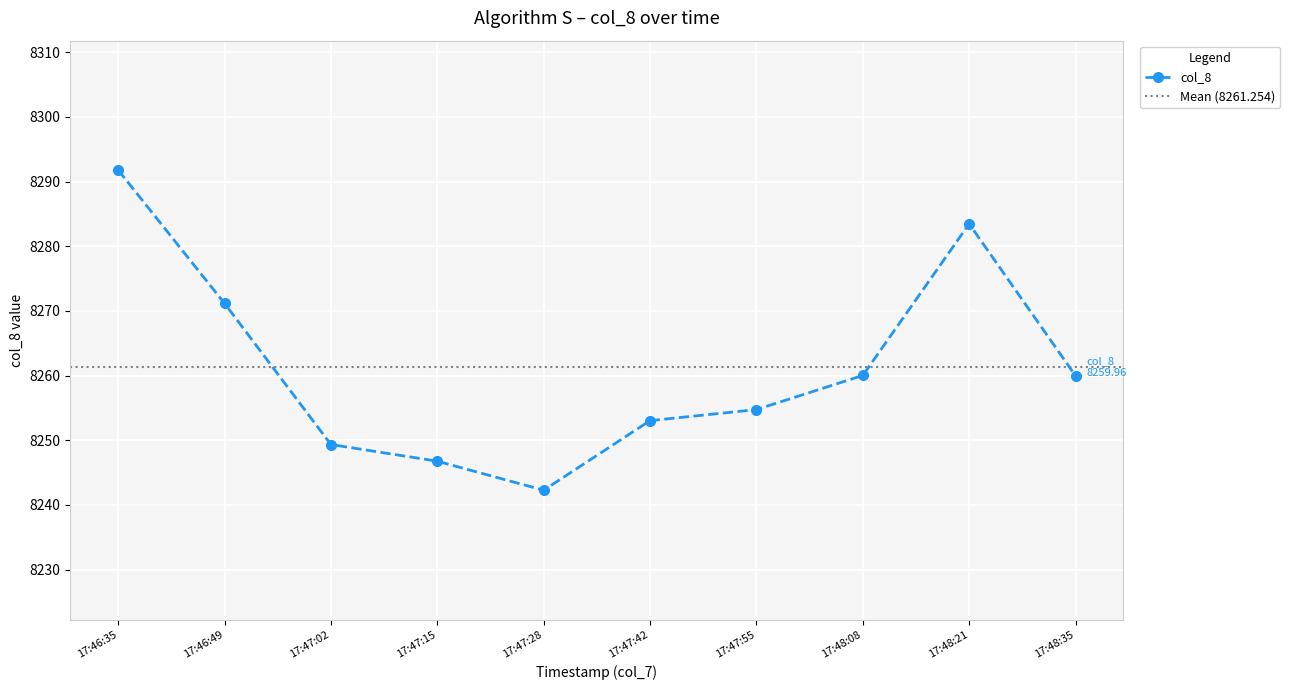

How many values are below 8259?

5